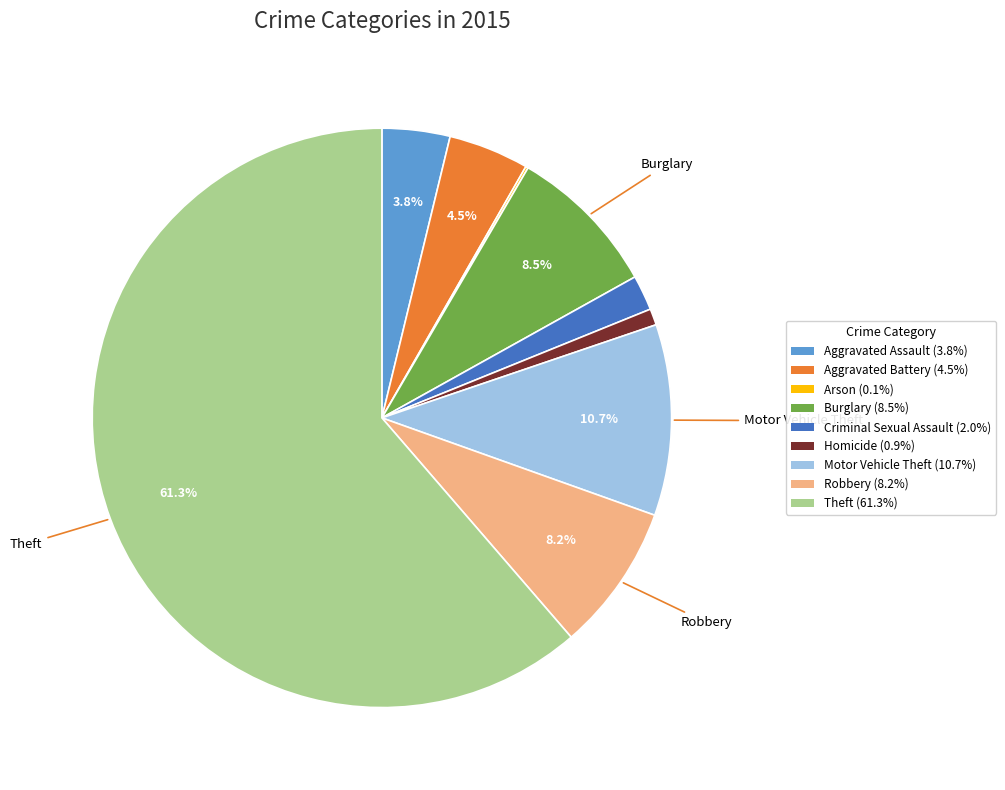

Does Aggravated Assault represent more than half of the total?

No